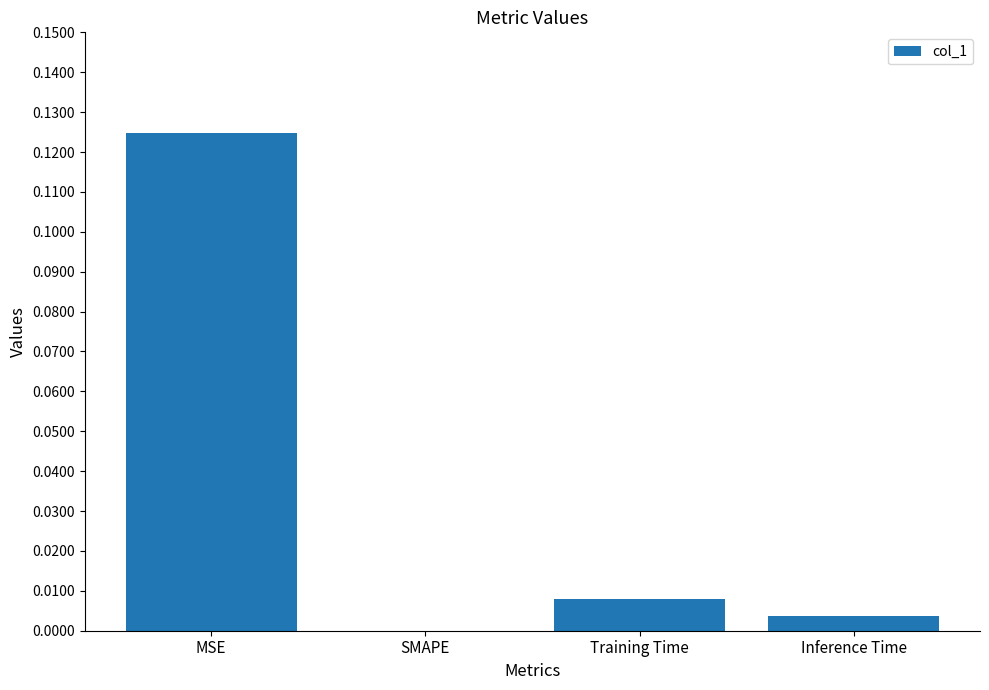

Which category has the highest value across all series?

MSE